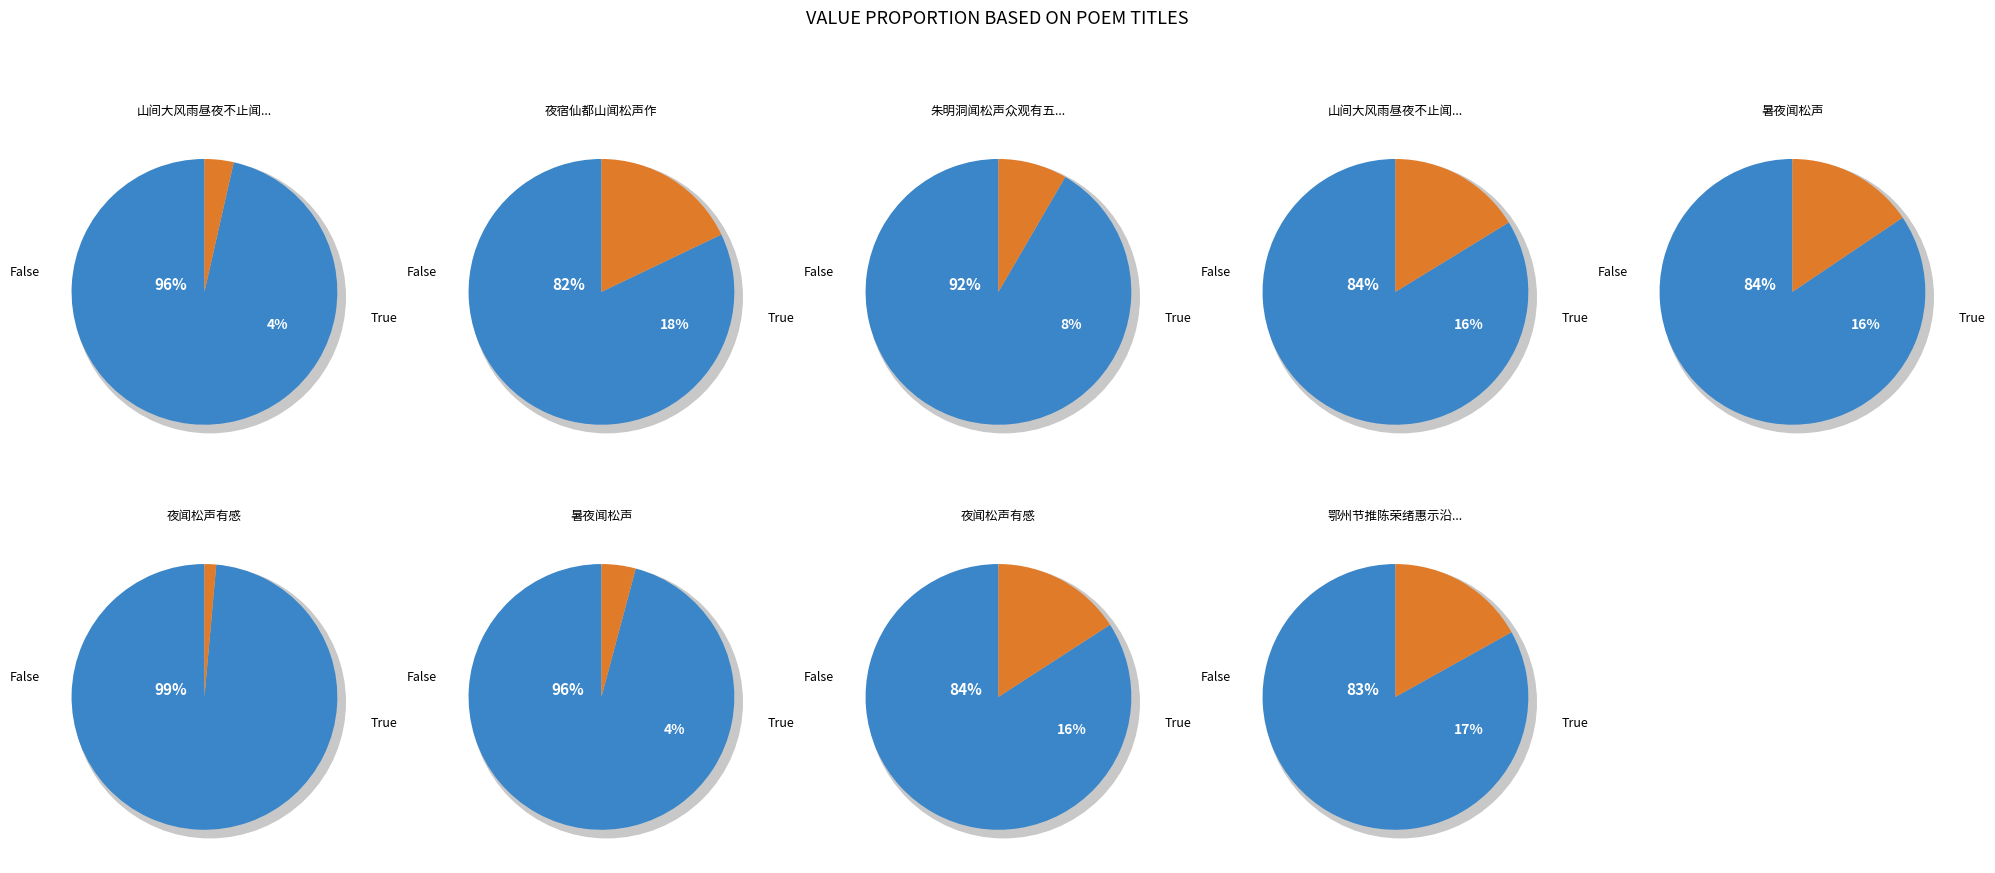

To the nearest percent, what is the difference between the 山间大风雨昼夜不止闻松声撼床戏成拙语谩录呈葺芷参溪 and 夜闻松声有感 slice percentages?

15%